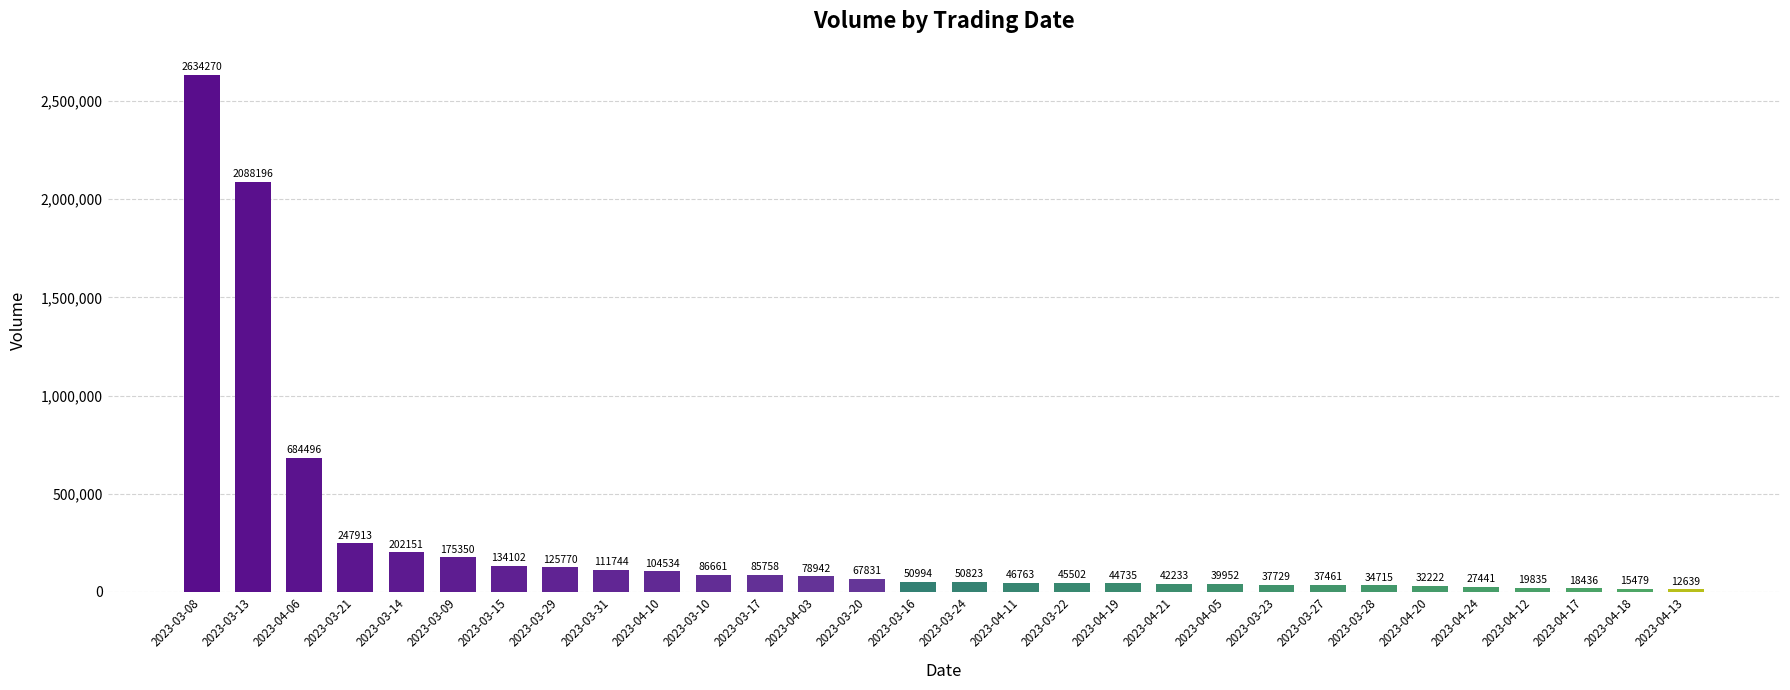

What is the difference between the values at 2023-03-31 and 2023-04-11?

64981